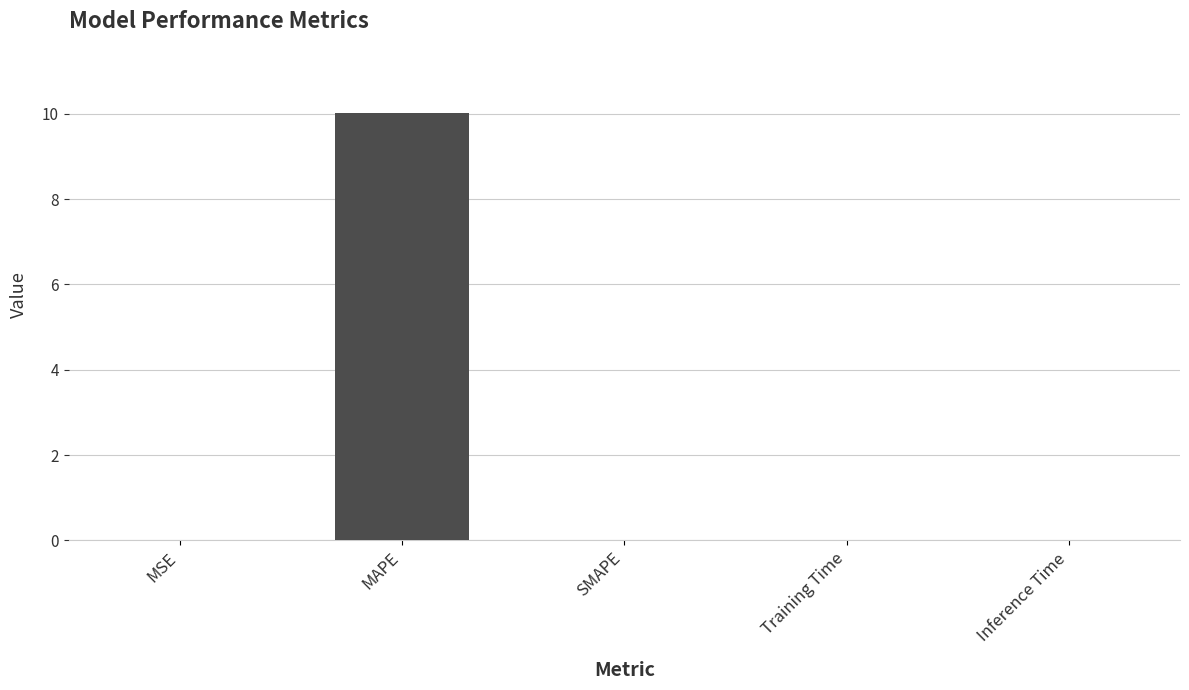

What is the maximum value shown in the chart?

10.0